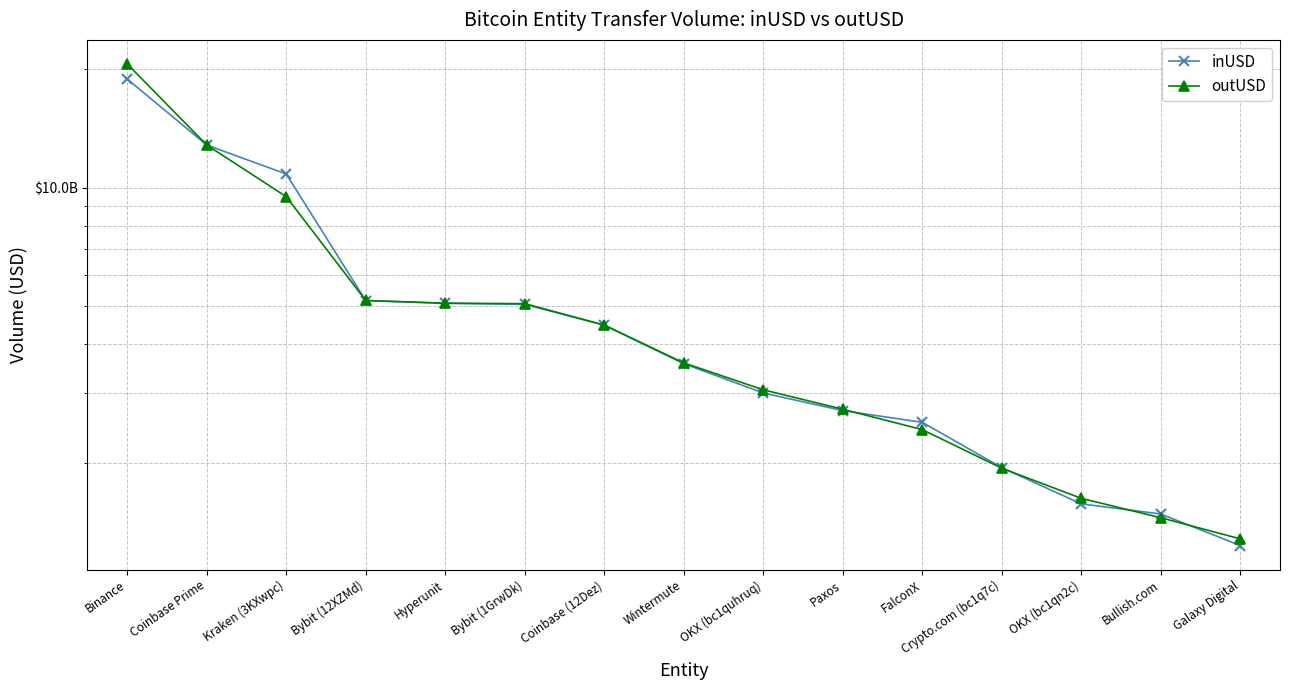

How many times do inUSD and outUSD cross each other?

6